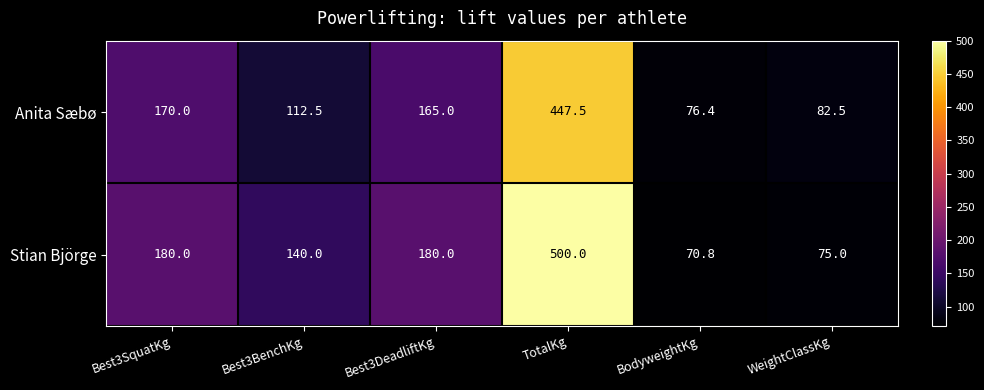

Is it true that Anita Sæbø equals 141.1 at WeightClassKg?

False